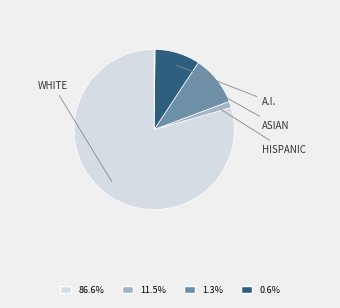

Is there a majority slice in this chart?

Yes